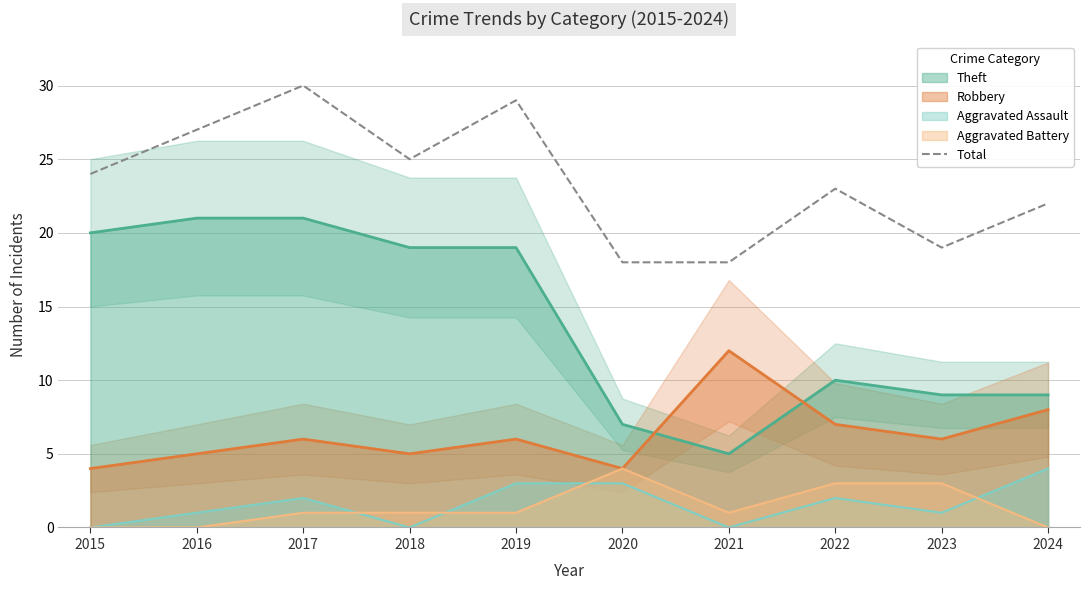

Between 2017 and 2024, which series saw the biggest shift?

Theft